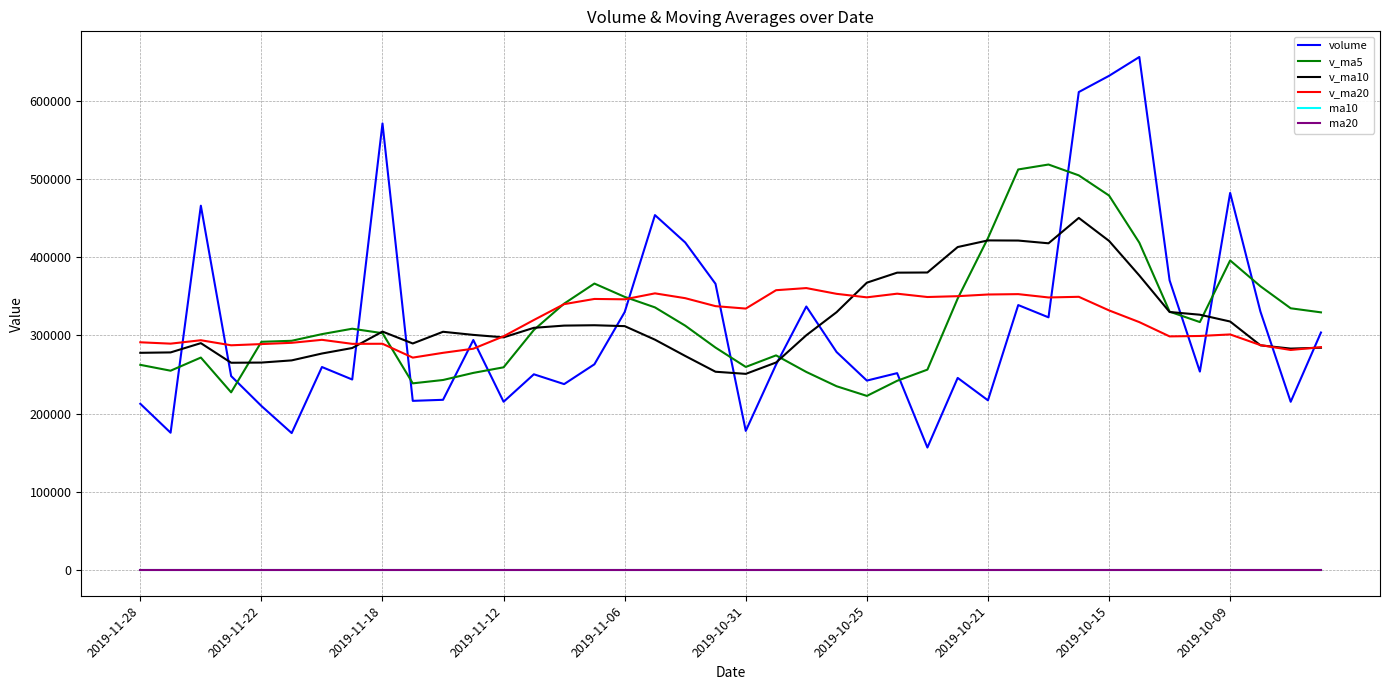

How many intersections are there between v_ma5 and v_ma20?

5